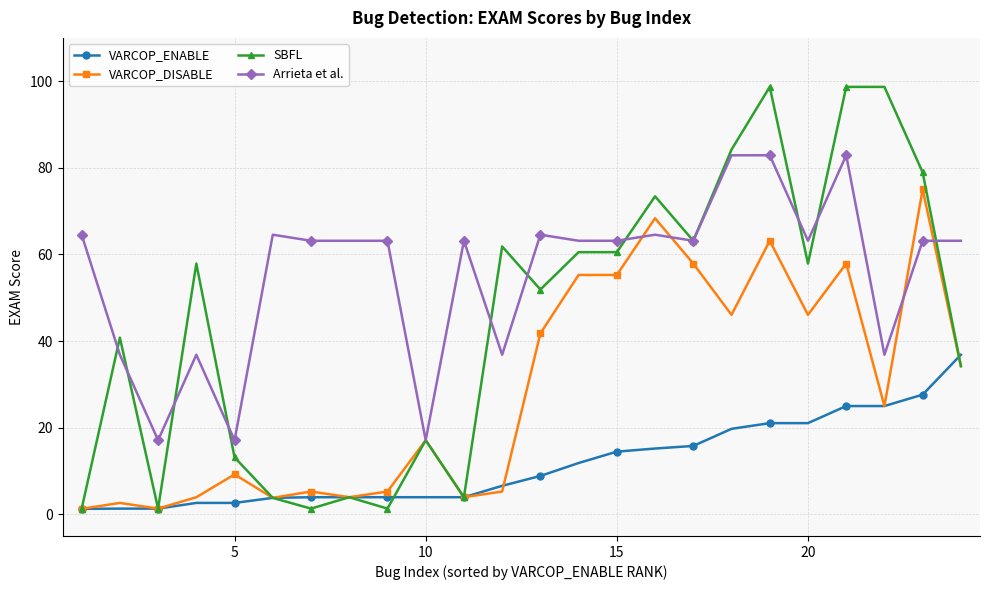

What is the maximum value for SBFL?

98.7